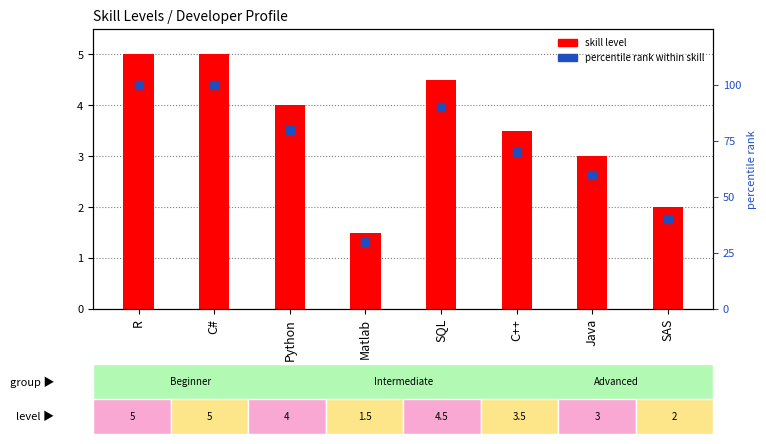

At which category is the sum across all series the highest?

R